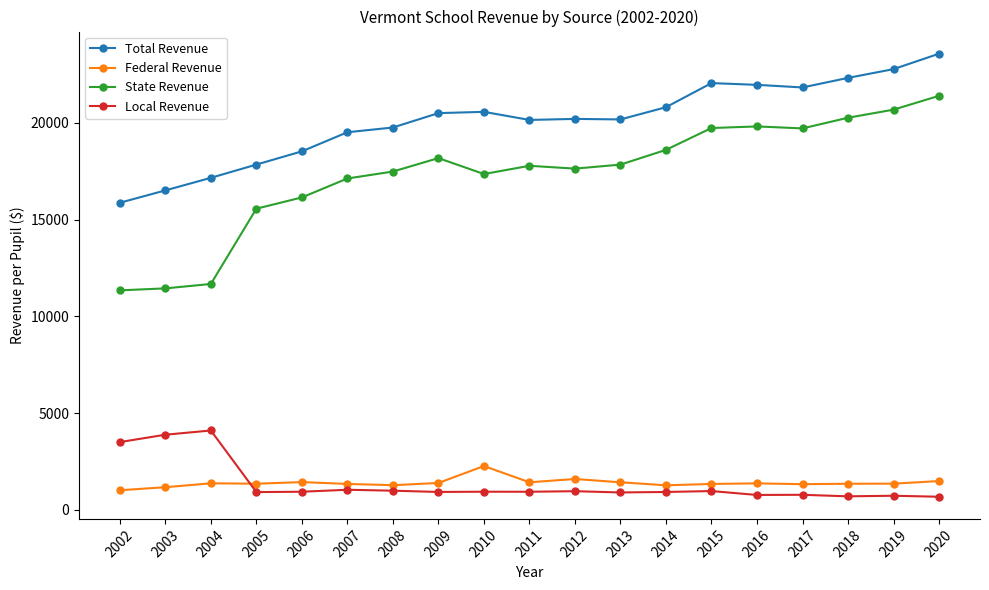

How many categories are shown in the chart?

19